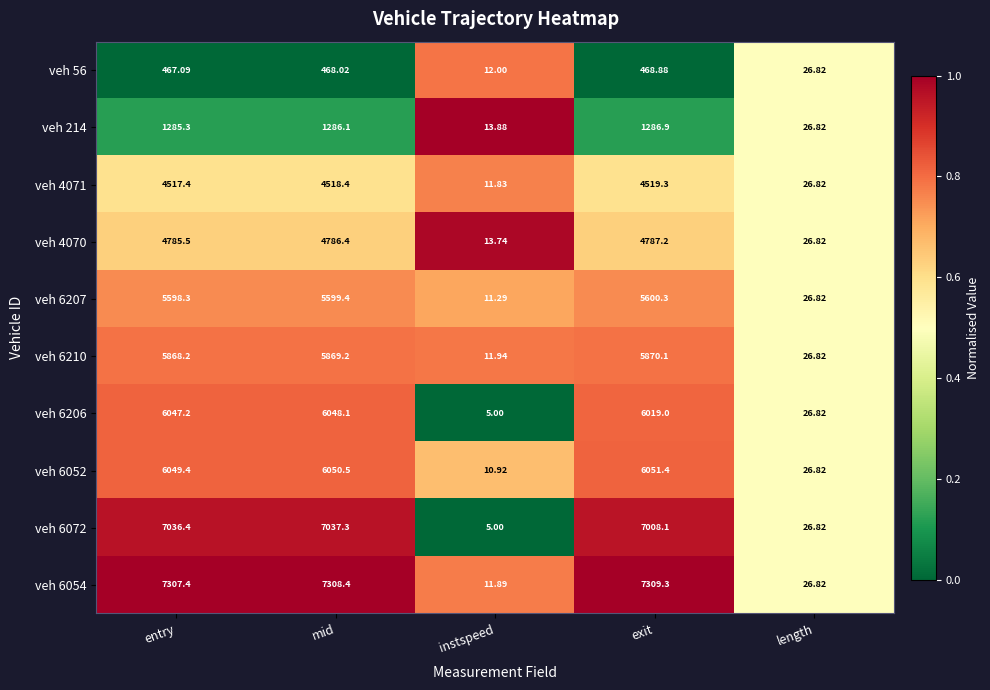

List the labels in order of veh 6052 value, smallest first.

instspeed, length, entry, mid, exit